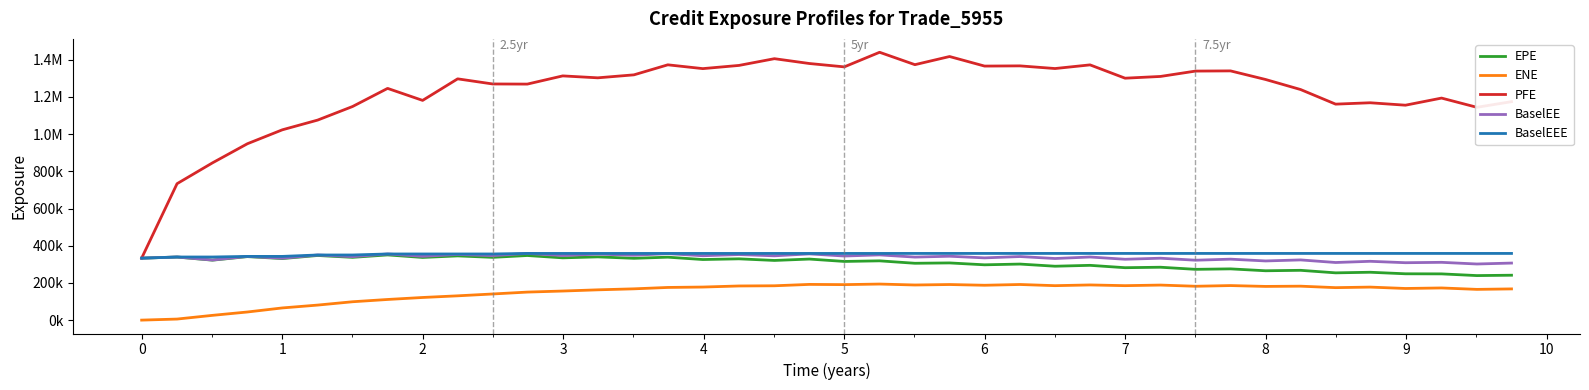

What are all the series names shown in the legend?

EPE, ENE, PFE, BaselEE, BaselEEE